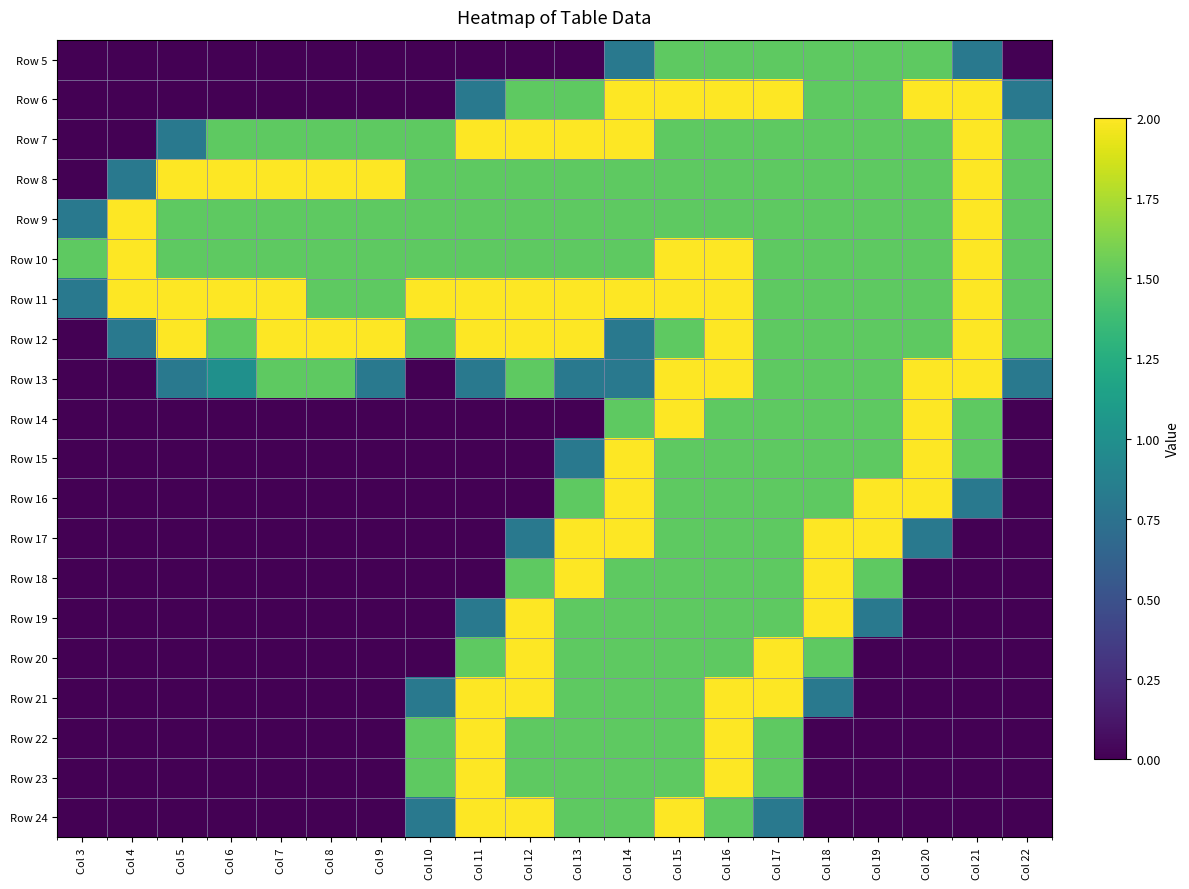

At how many categories does at least one series exceed 1?

20